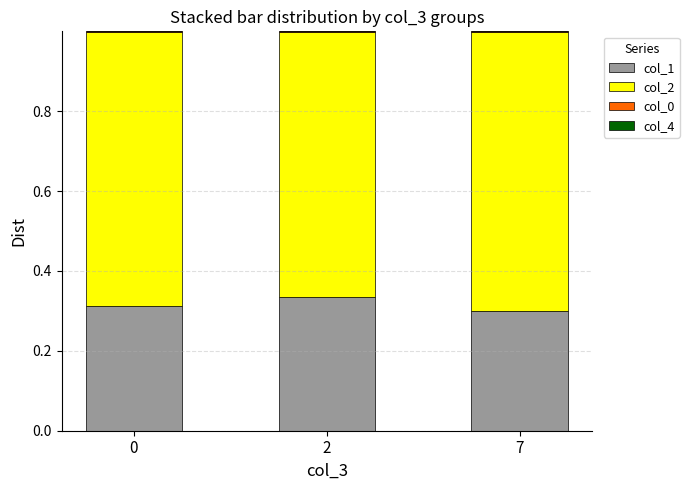

The value of col_1 at 0 is 0.3. True or false?

True